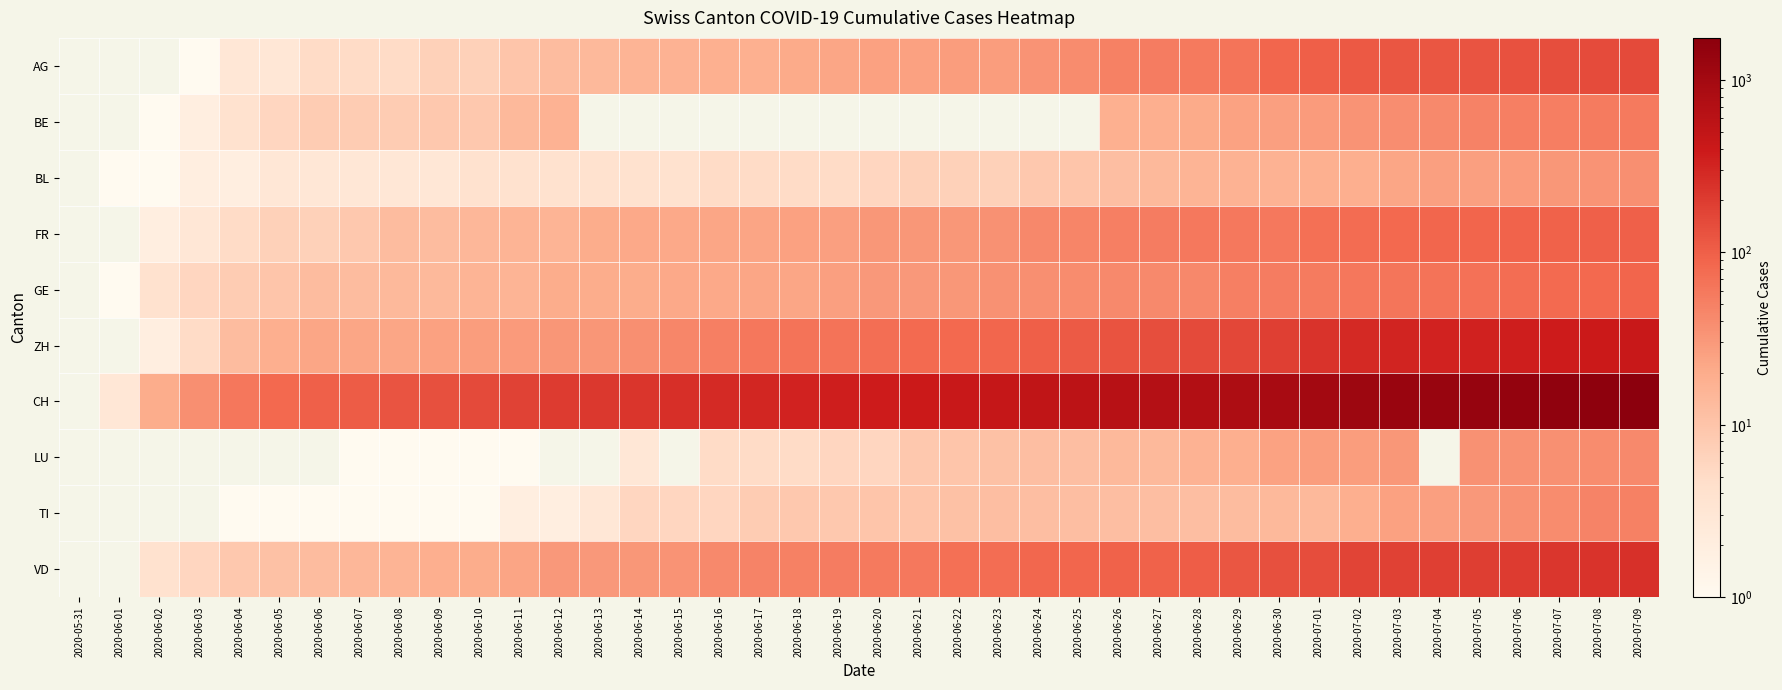

What is the difference between the CH values at 2020-06-03 and 2020-07-05?

1347.0